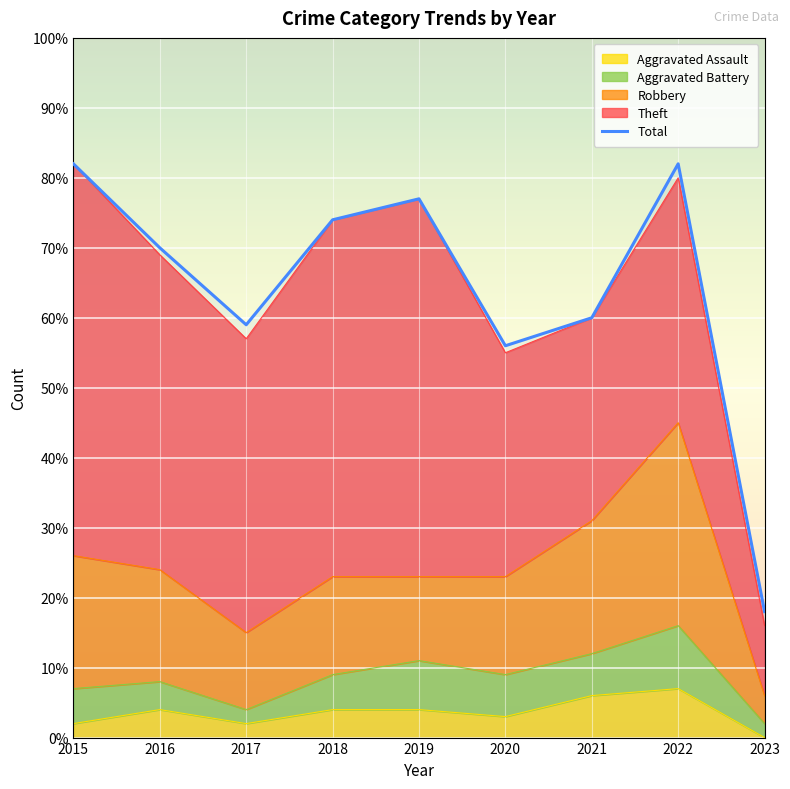

What is the value of the 2nd point from the left?

70